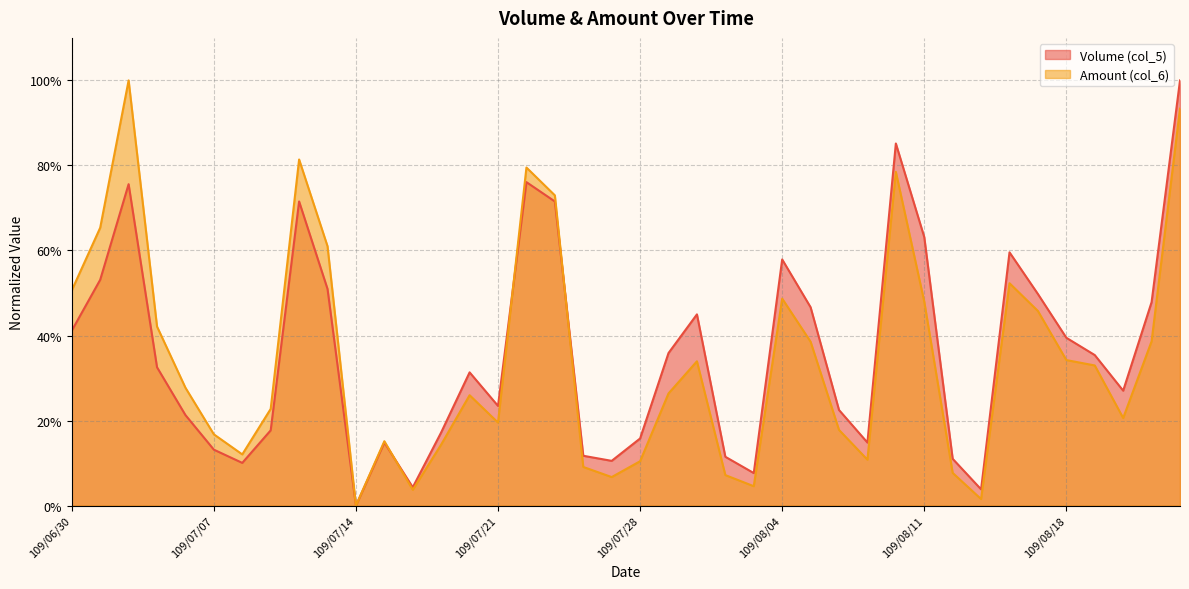

What is the average value of the Amount (col_6) series?

0.3